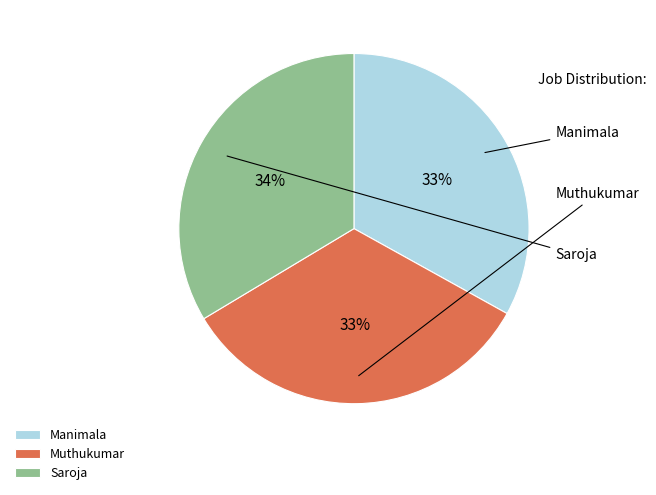

How many slices are in this pie chart?

3